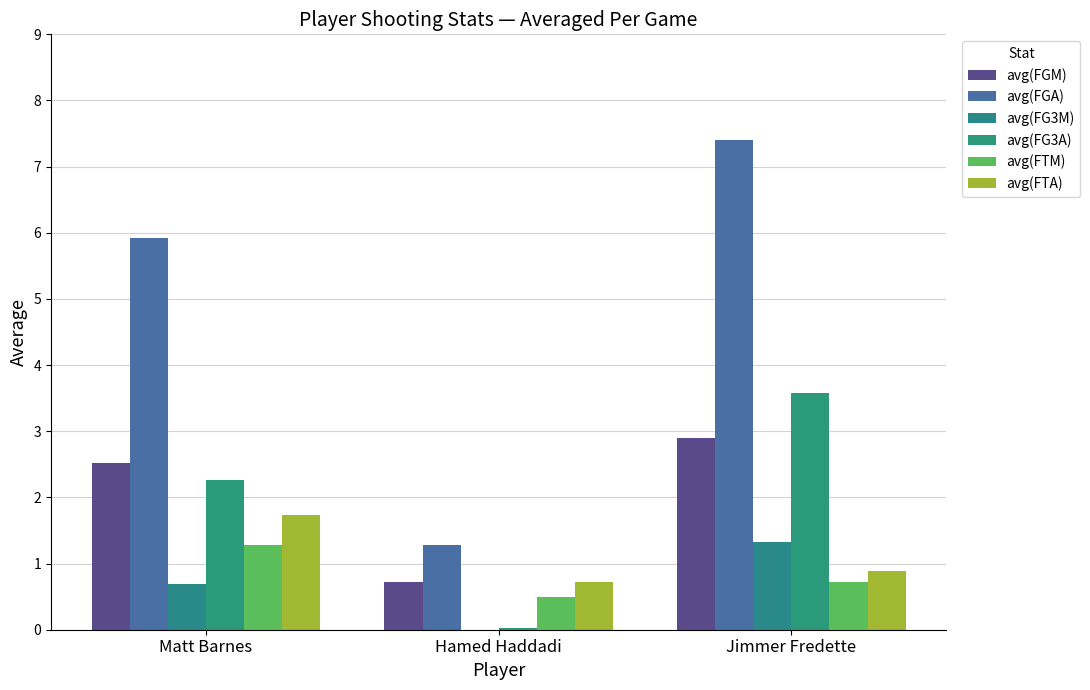

Count the avg(FTA) values in the range 0 to 1.

2